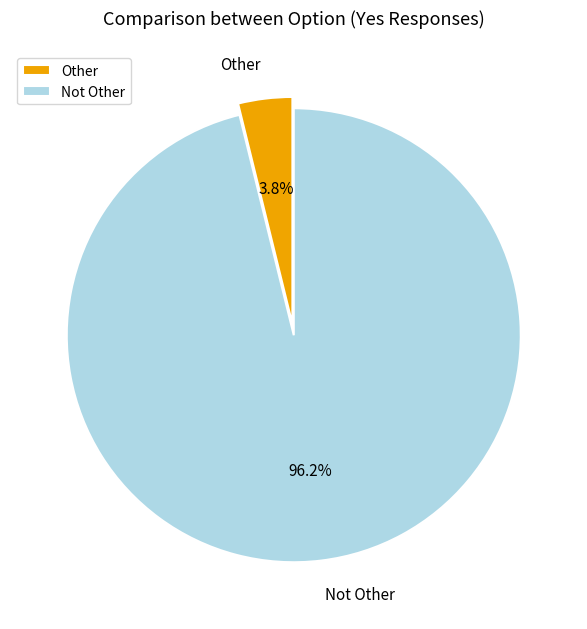

Count the number of slices in the pie.

2